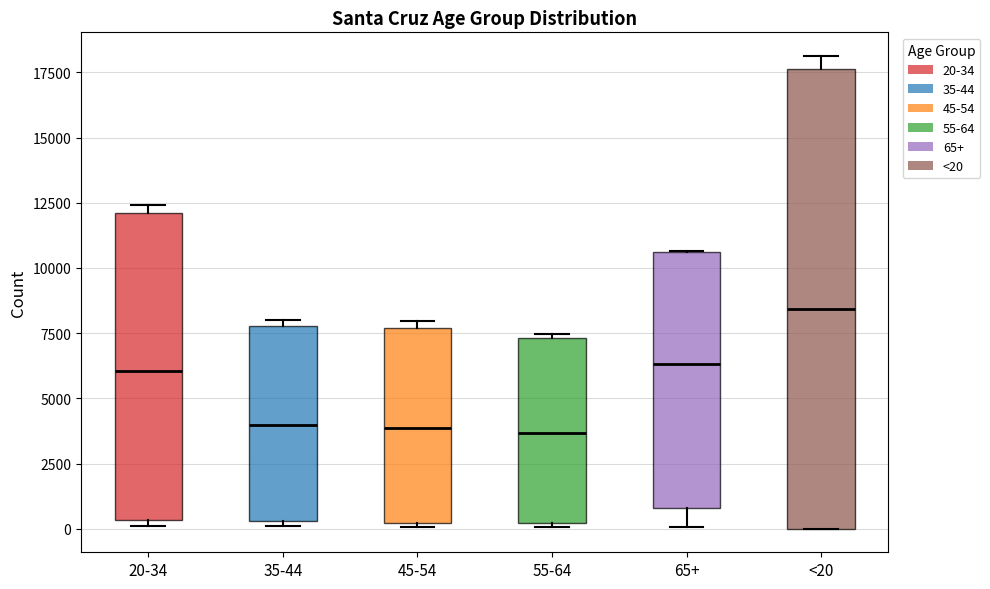

Reading left to right, transcribe this box plot: for each box, give where its median line is, the range the box spans, and where its two whiskers end, as read against the y-axis. The values are not printed on the chart, so give them approximately, as read against the axis.

20-34: median 6000, box 500 to 12000, whiskers 0 to 12500
35-44: median 4000, box 500 to 8000, whiskers 0 to 8000 (just above the box's upper edge)
45-54: median 4000, box 0 to 7500, whiskers 0 (just below the box's lower edge) to 8000
55-64: median 3500, box 0 to 7500, whiskers 0 (just below the box's lower edge) to 7500 (just above the box's upper edge)
65+: median 6500, box 1000 to 10500, whiskers 0 to 10500
<20: median 8500, box 0 to 17500, whiskers 0 to 18000